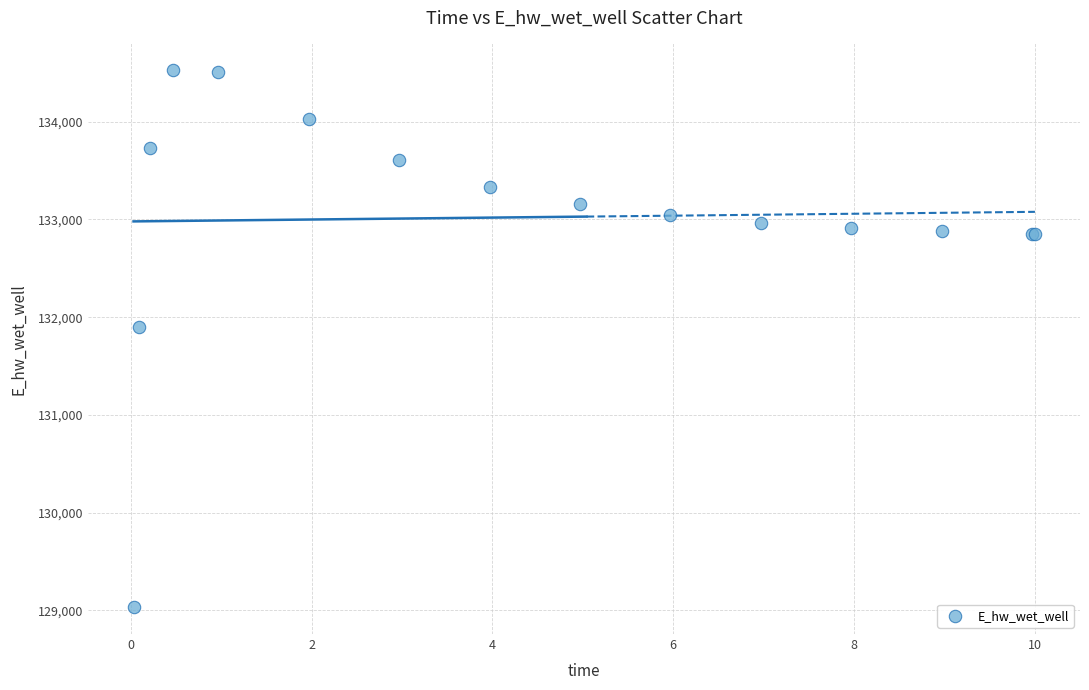

What Y value in the scatter plot is closest to 131779?

131898.7